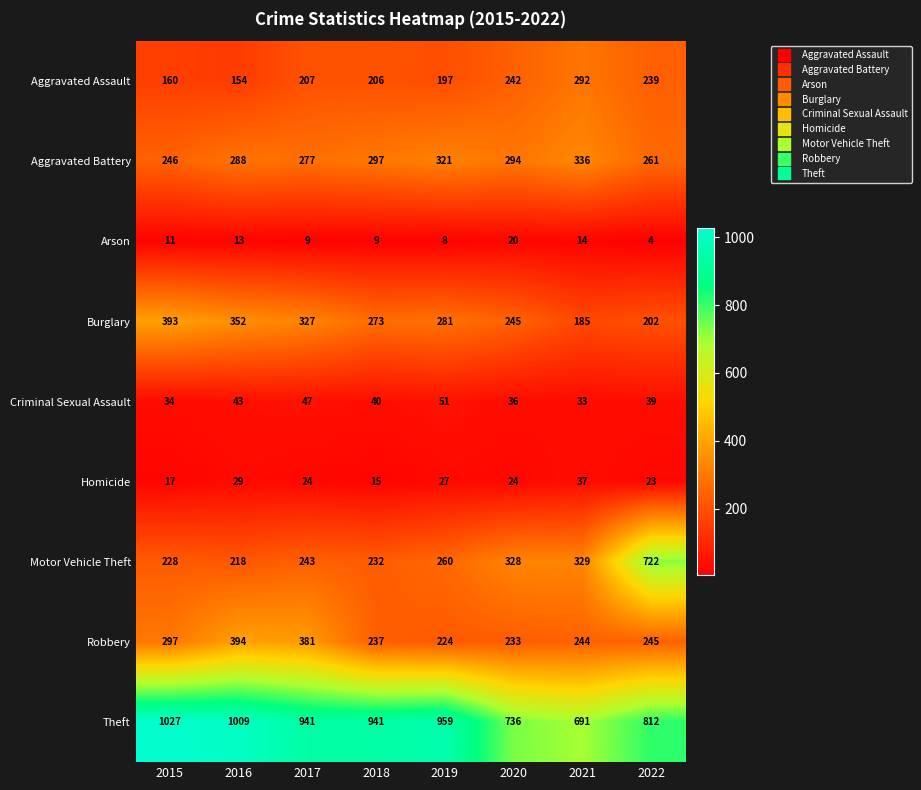

Which series has the largest range (max minus min)?

Motor Vehicle Theft